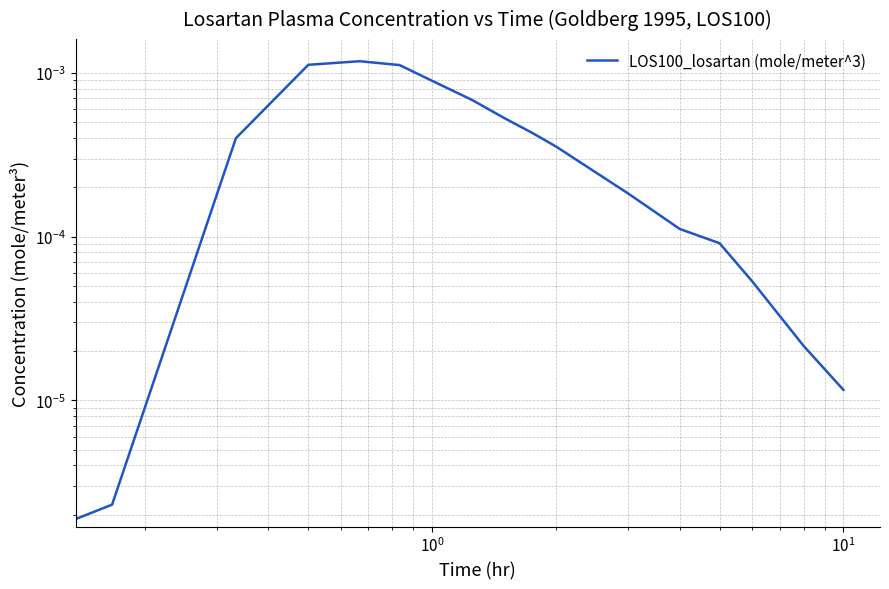

How many lines are shown in the chart?

1